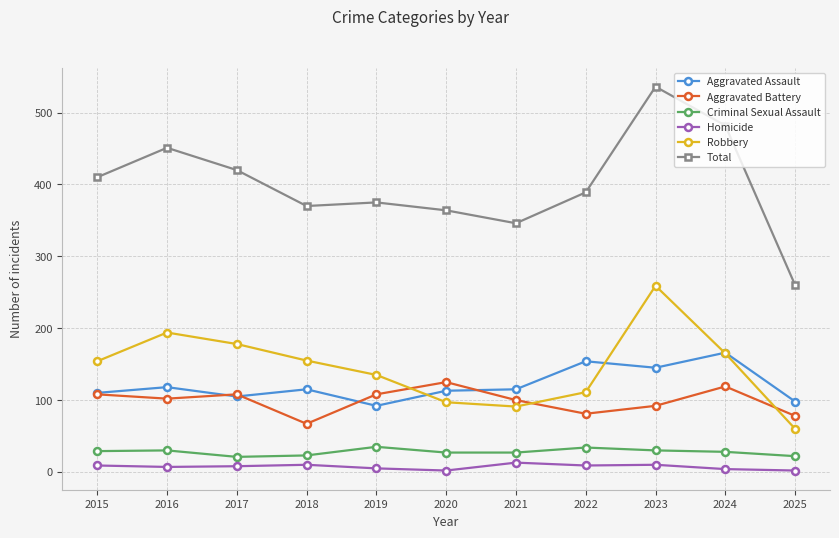

True or false: Homicide and Aggravated Battery cross at least once.

False